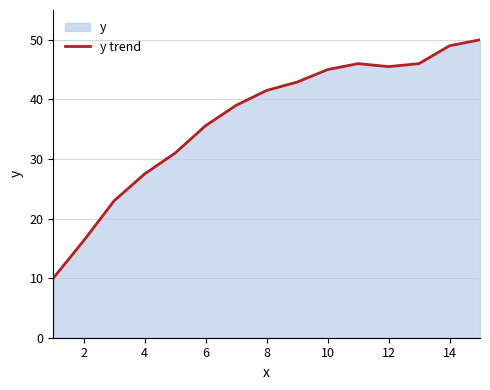

How many series are shown in this chart?

1